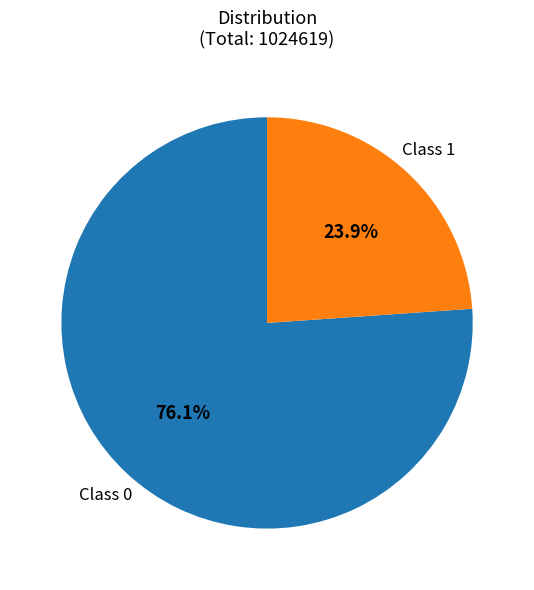

To the nearest percent, what is the difference between the largest and smallest slice percentages?

52%